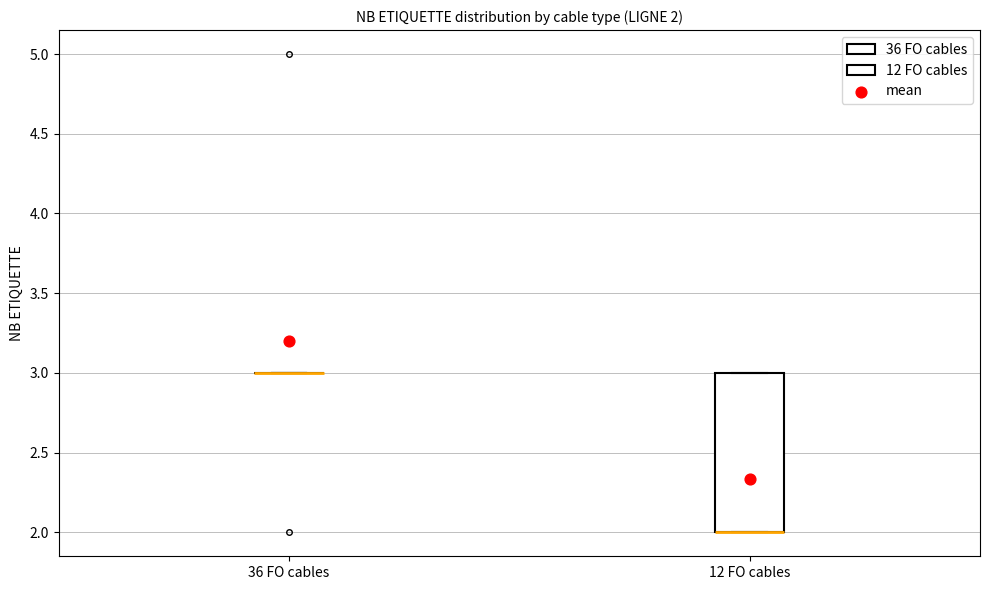

Which box is the tallest, from its lower edge to its upper edge?

12 FO cables